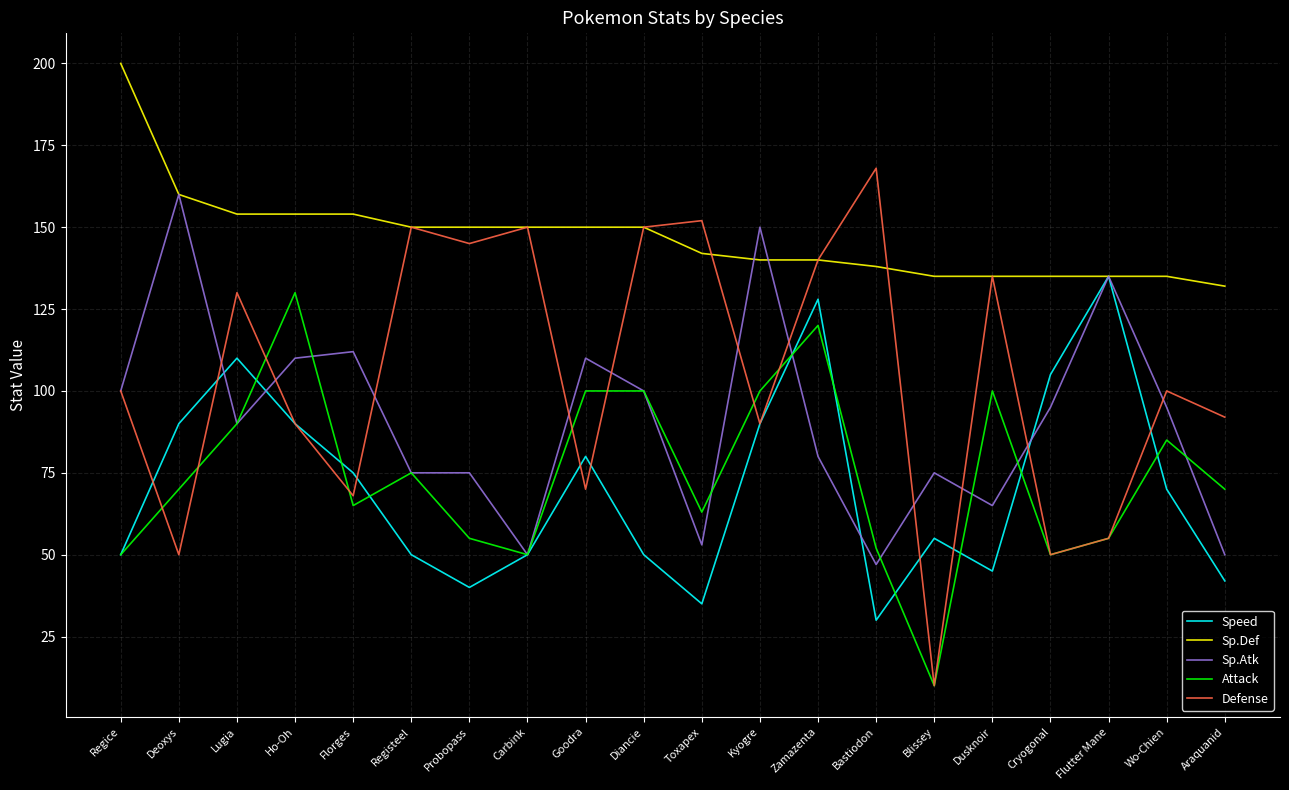

At which category is the sum across all series the highest?

Zamazenta